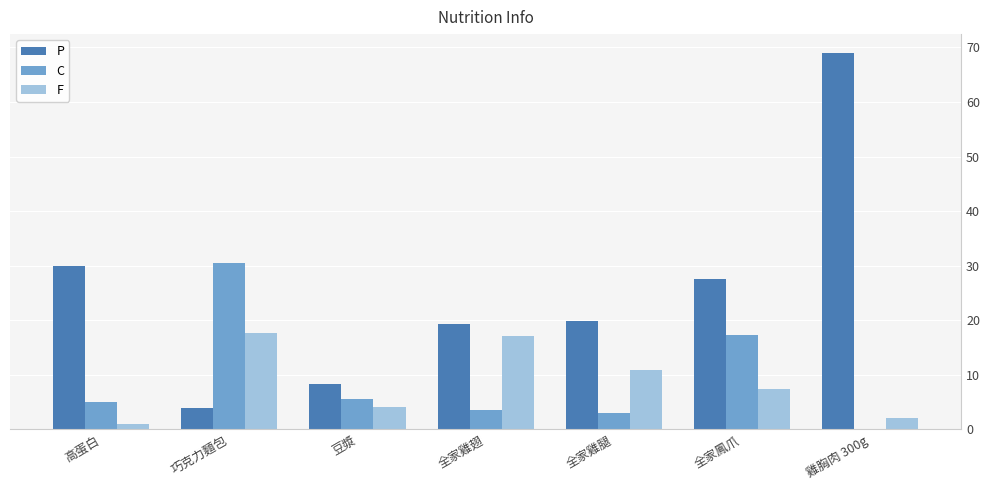

Reading right to left, list all the values displayed in this chart.

P: 雞胸肉 300g=69.0	全家鳳爪=27.6	全家雞腿=19.8	全家雞翅=19.3	豆漿=8.3	巧克力麵包=3.9	高蛋白=30.0
C: 雞胸肉 300g=0.0	全家鳳爪=17.3	全家雞腿=2.9	全家雞翅=3.5	豆漿=5.5	巧克力麵包=30.5	高蛋白=5.0
F: 雞胸肉 300g=2.0	全家鳳爪=7.3	全家雞腿=10.8	全家雞翅=17.1	豆漿=4.0	巧克力麵包=17.6	高蛋白=1.0